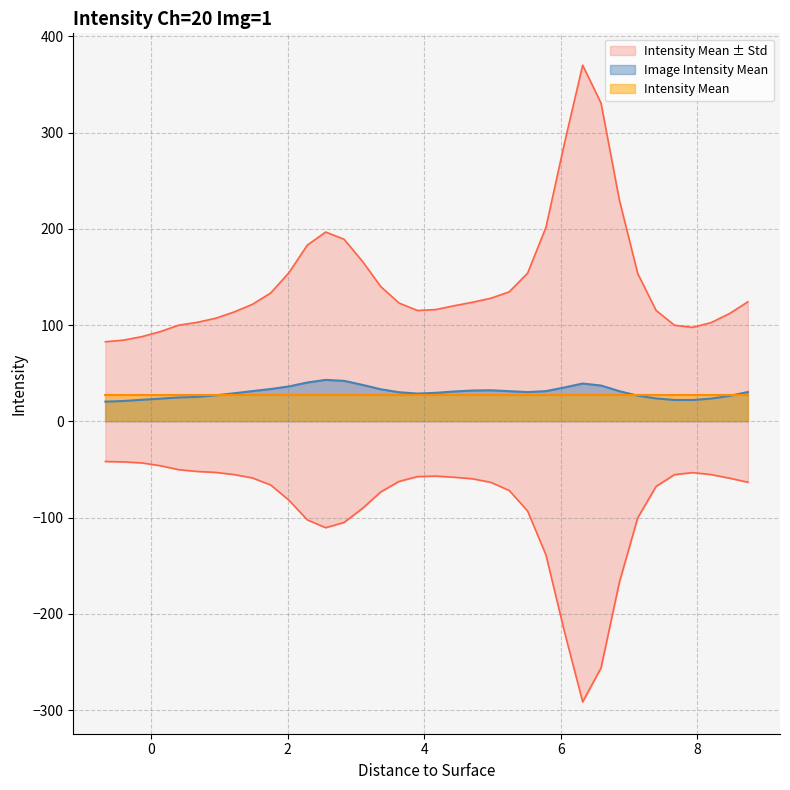

At which label does Image Intensity Mean reach its peak?

2.5555